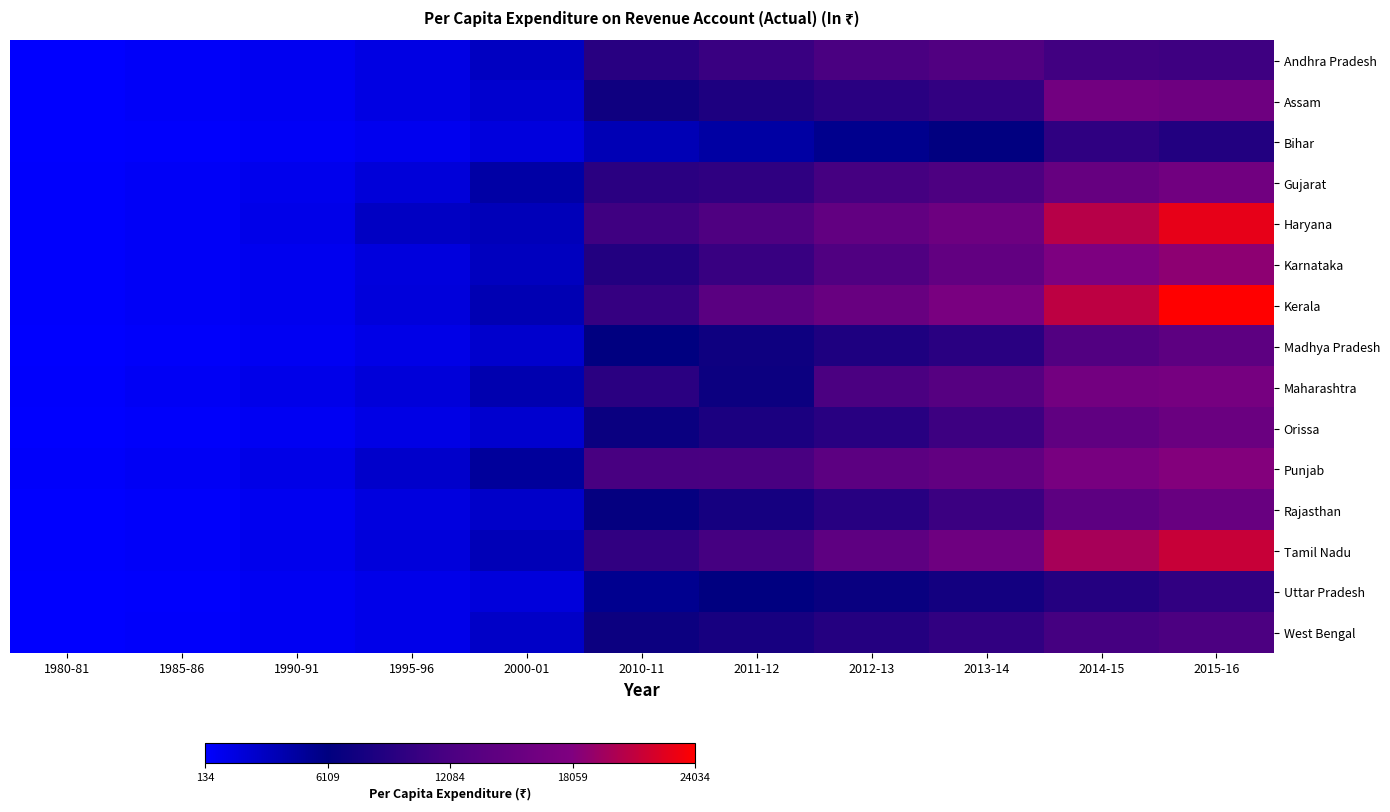

At which category is the sum across all series the highest?

2015-16